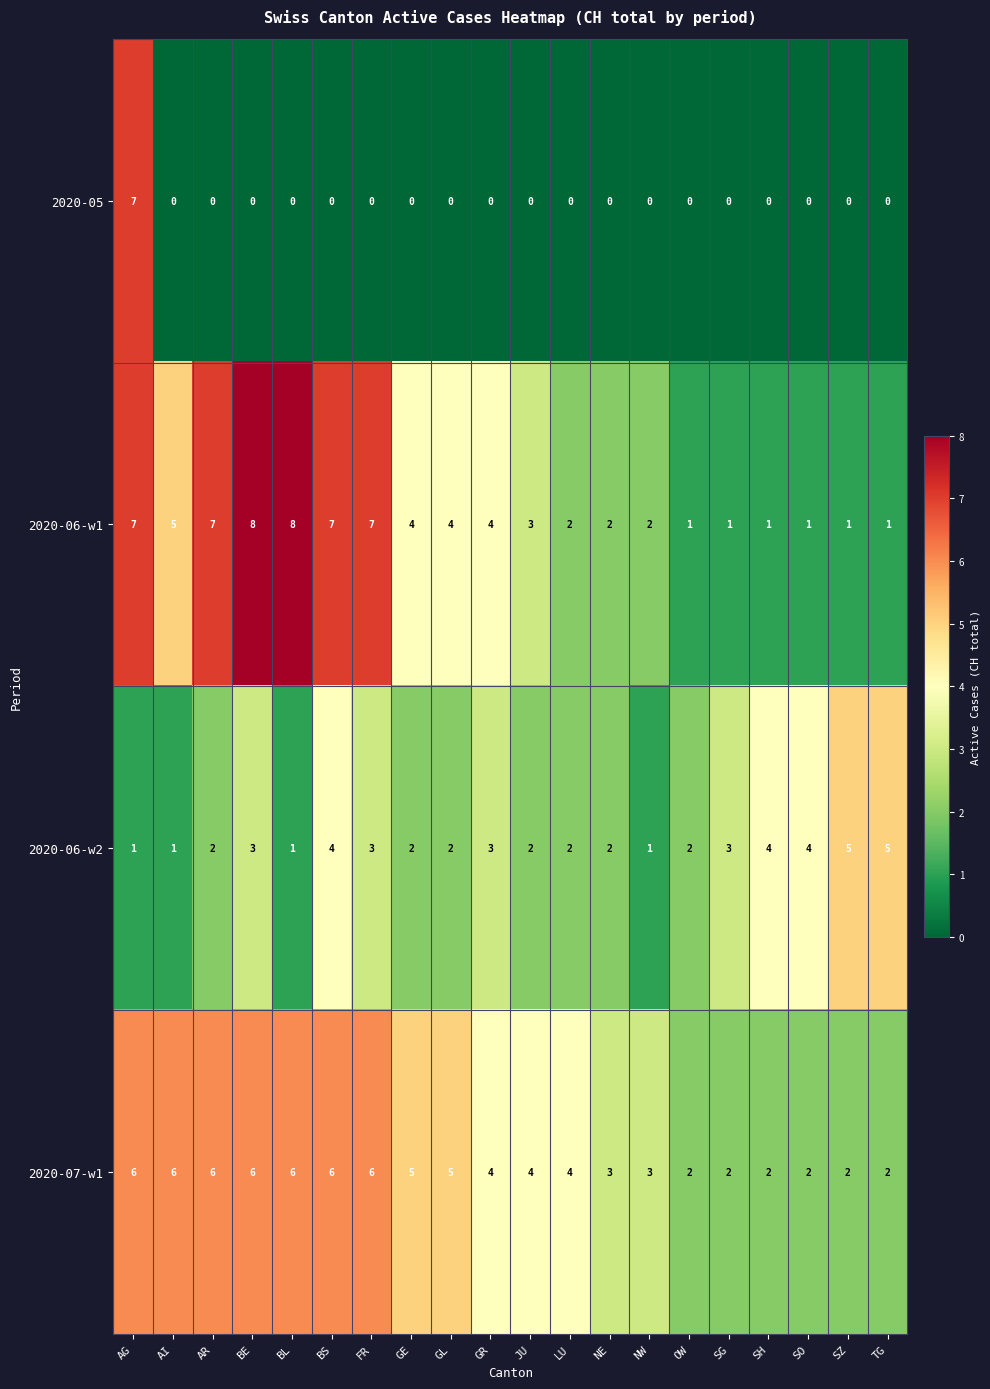

At which category is the sum across all series the highest?

AG